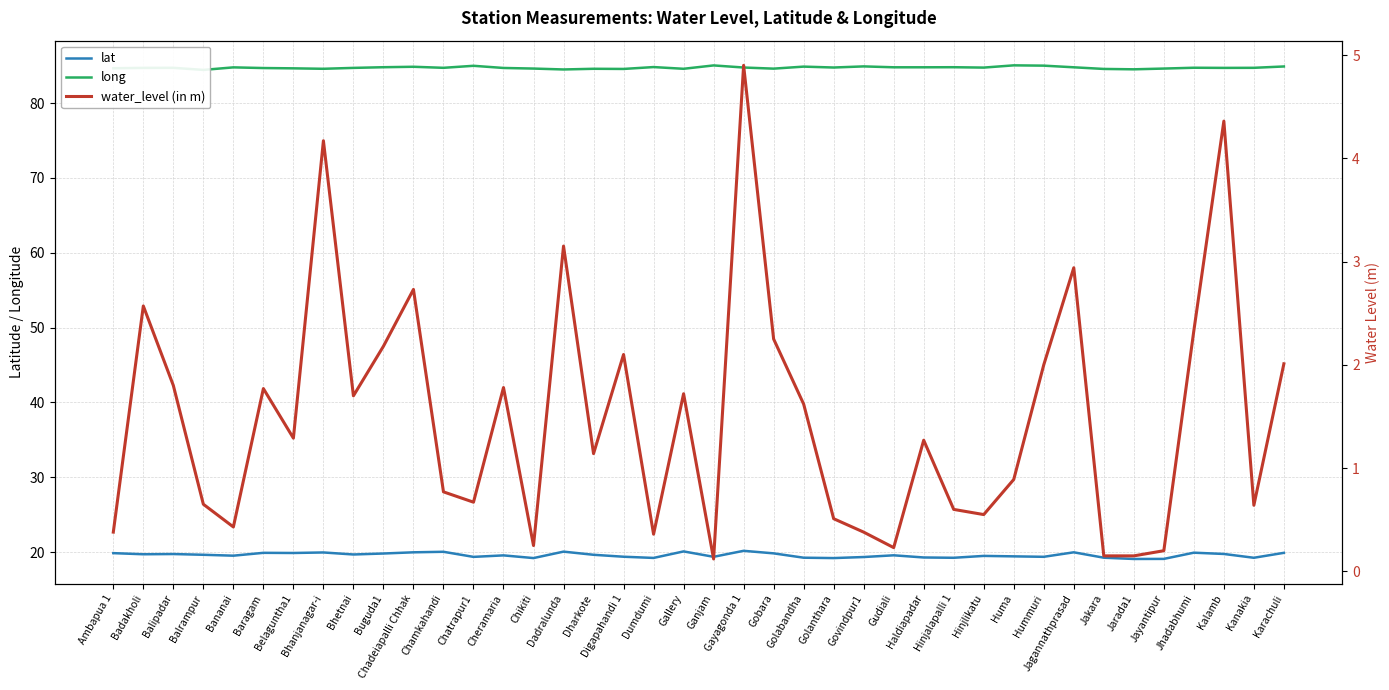

Is the value of long at Jayantipur greater than the value of lat at Jayantipur?

Yes